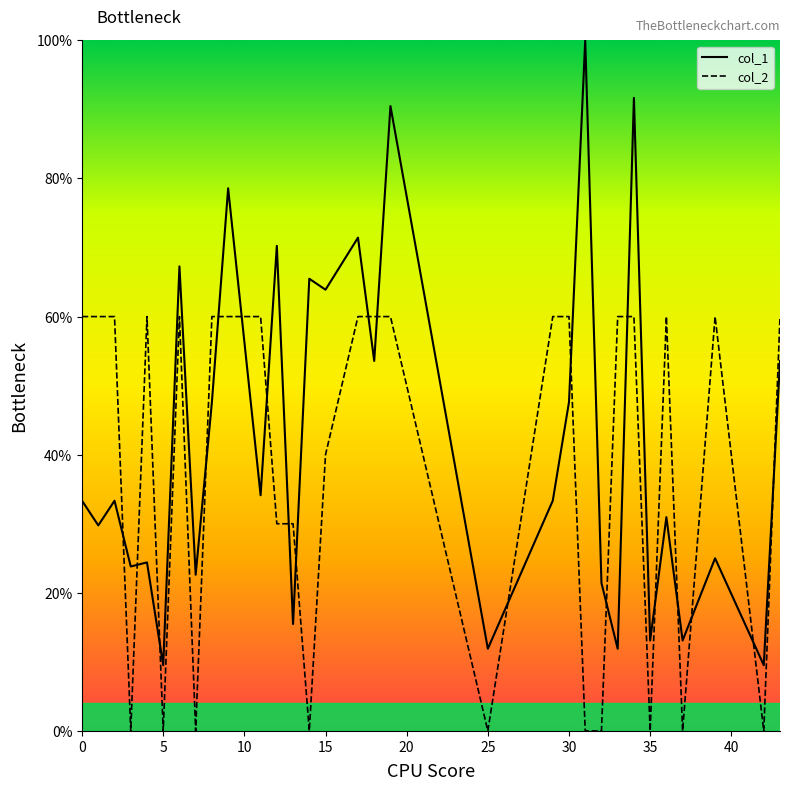

Rank the series by their maximum value, from lowest to highest.

col_2, col_1